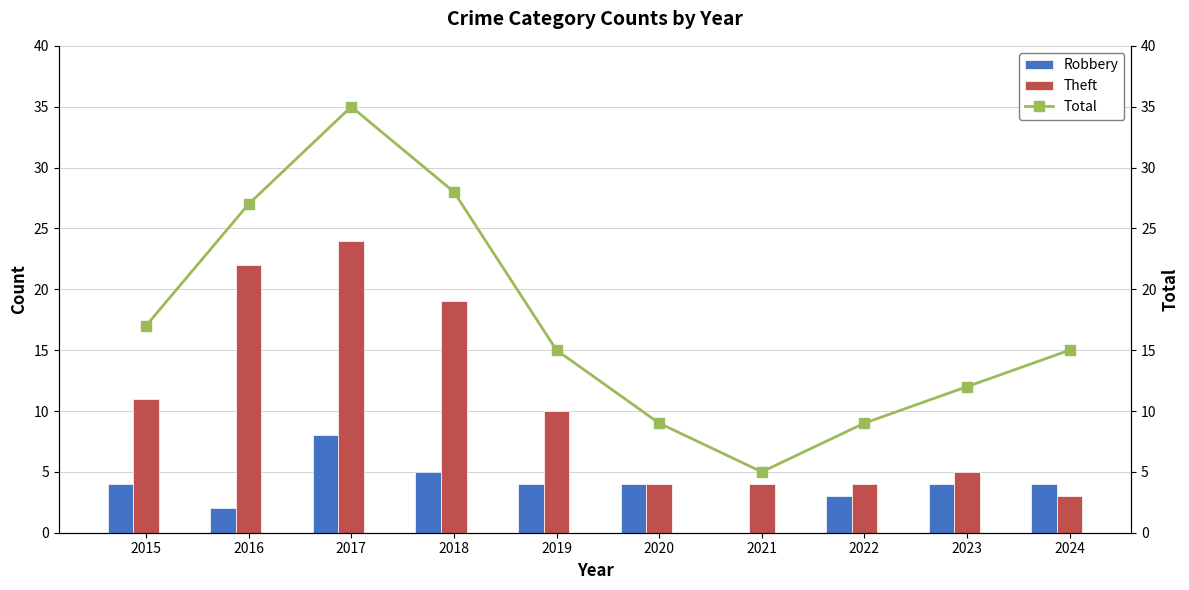

The value of Theft at 2022 is 4. True or false?

True